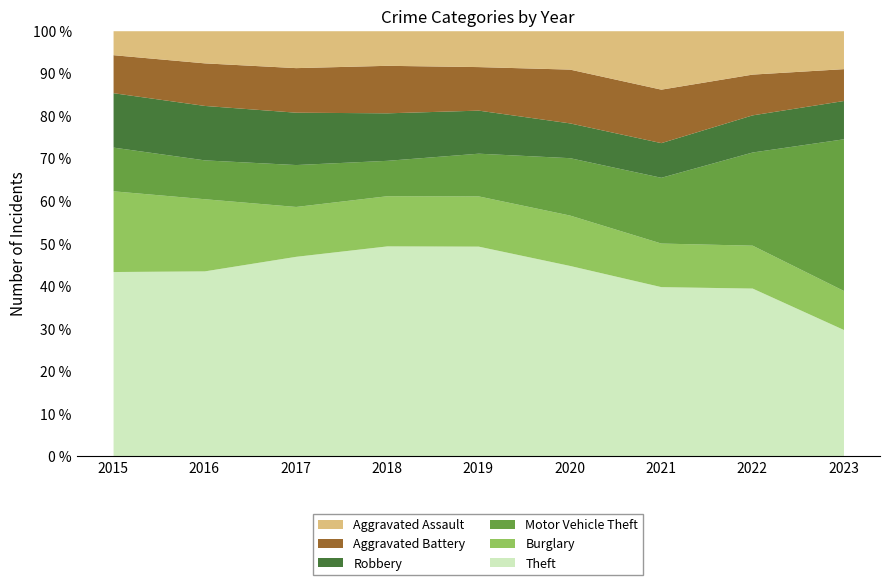

Reading left to right, transcribe all the data shown in this chart.

Theft: 1263	1297	1359	1337	1288	954	856	1023	354
Burglary: 552	505	339	319	308	252	220	261	109
Motor Vehicle Theft: 299	272	285	225	262	287	332	567	424
Robbery: 372	381	356	302	264	174	175	226	107
Aggravated Battery: 260	298	303	302	267	269	270	248	89
Aggravated Assault: 164	225	251	220	220	192	295	264	106